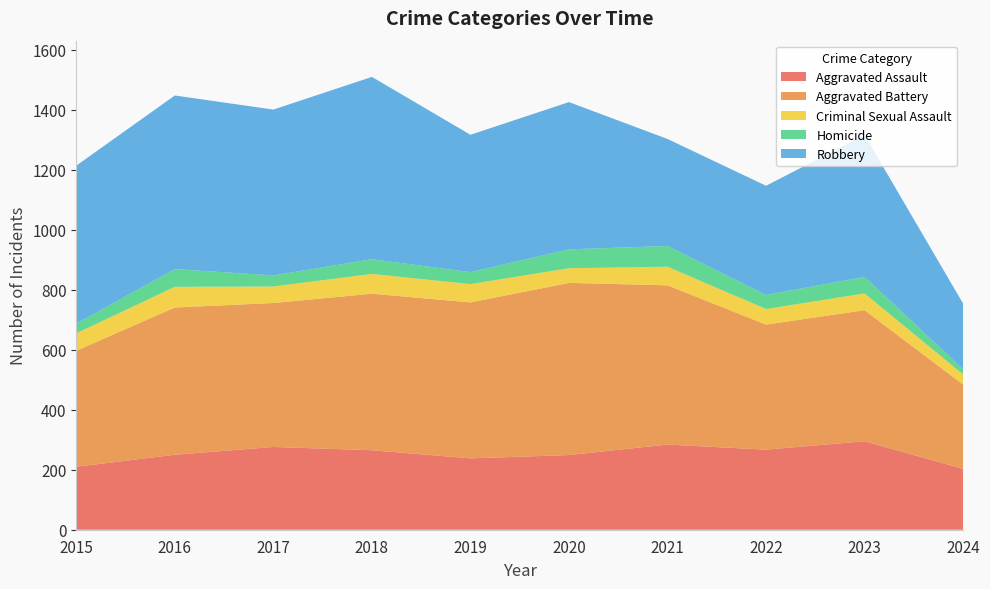

Reading right to left, transcribe all the data shown in this chart.

Aggravated Assault: 2024=203	2023=295	2022=267	2021=284	2020=249	2019=238	2018=265	2017=276	2016=250	2015=210
Aggravated Battery: 2024=281	2023=437	2022=417	2021=531	2020=574	2019=520	2018=522	2017=480	2016=491	2015=387
Criminal Sexual Assault: 2024=34	2023=56	2022=52	2021=62	2020=49	2019=61	2018=66	2017=55	2016=69	2015=58
Homicide: 2024=17	2023=55	2022=47	2021=69	2020=63	2019=40	2018=49	2017=37	2016=59	2015=32
Robbery: 2024=219	2023=473	2022=364	2021=357	2020=491	2019=458	2018=608	2017=553	2016=579	2015=527